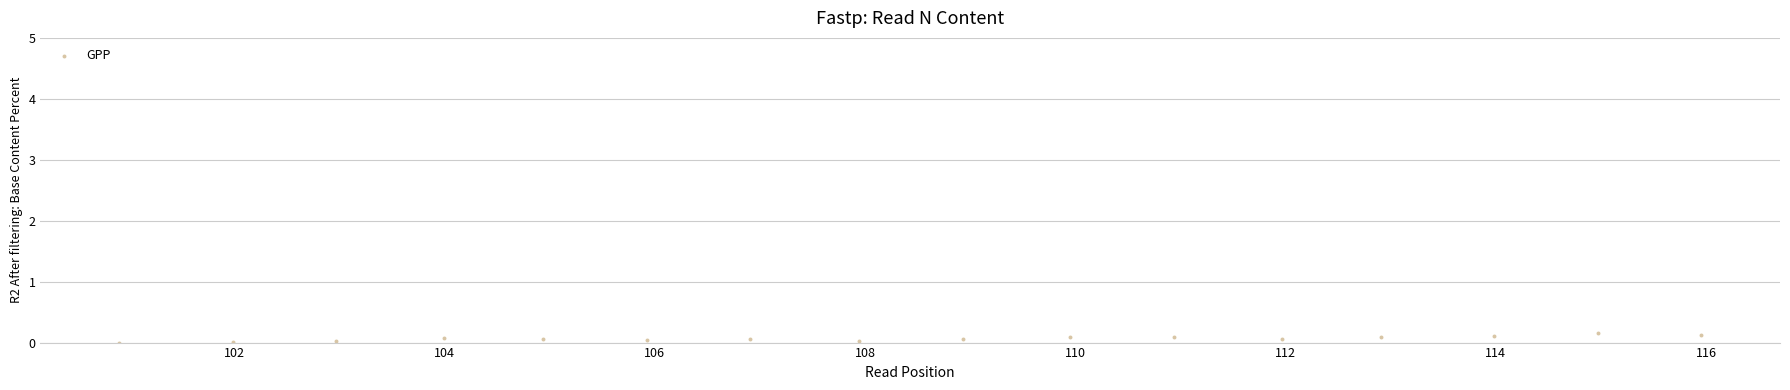

What is the range of X values (max minus min)?

15.0